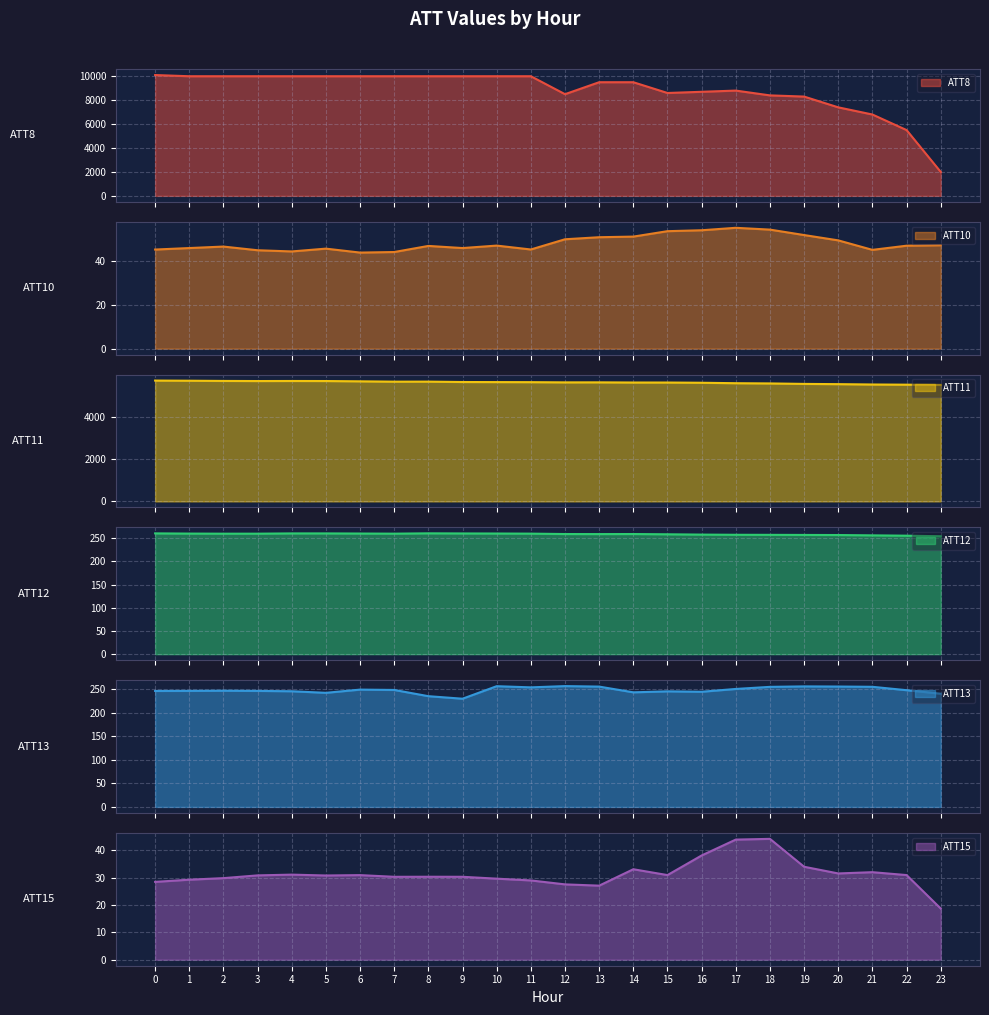

The ATT10 series shows 24.5 at 4. True or false?

False